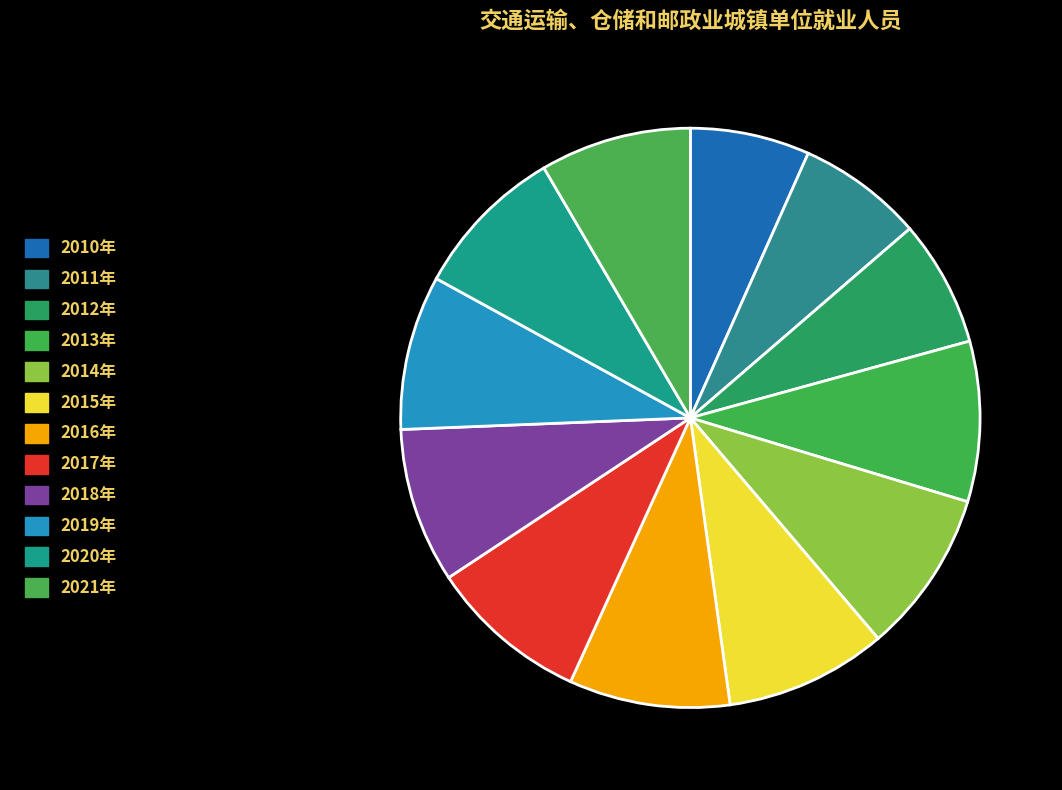

Rank the categories by value from lowest to highest.

2010年, 2011年, 2012年, 2021年, 2020年, 2019年, 2018年, 2017年, 2013年, 2016年, 2015年, 2014年